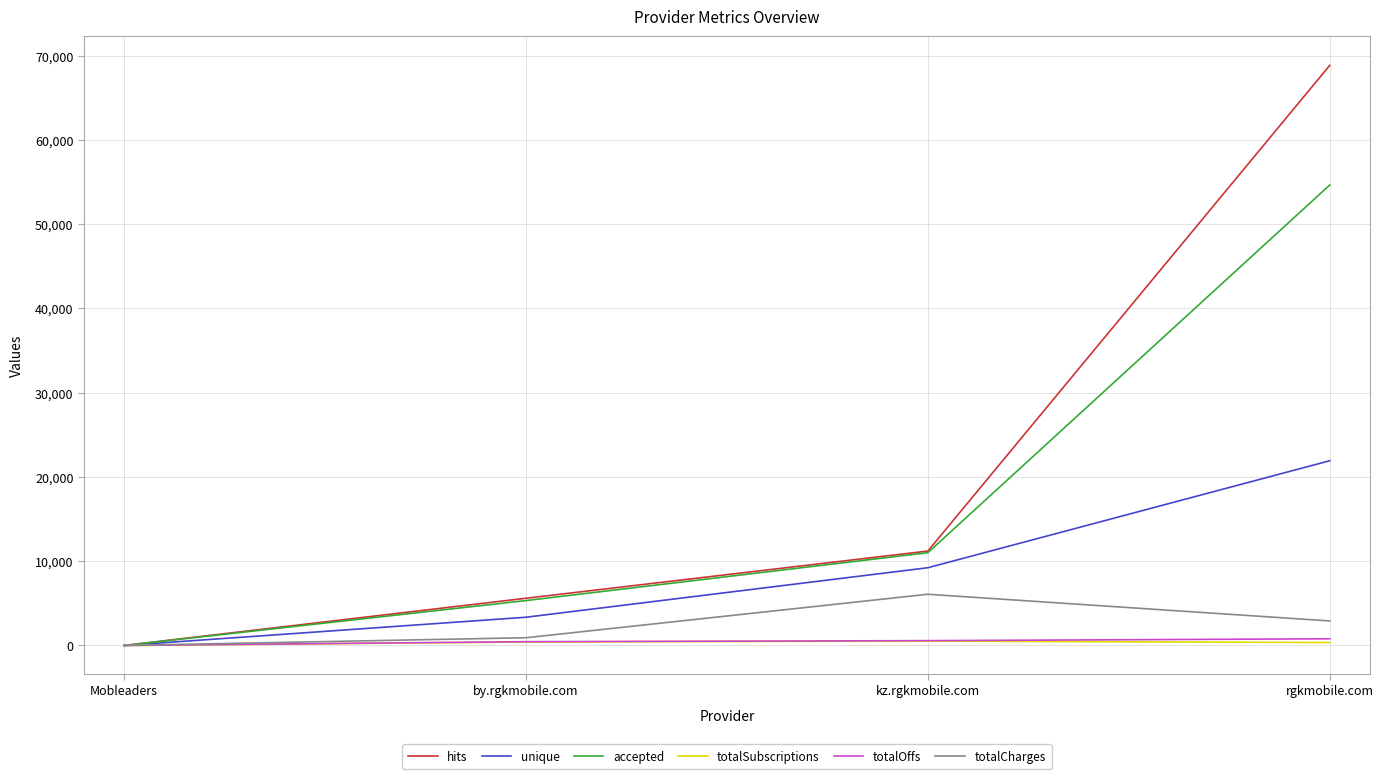

Where is accepted nearest to the value 27327?

kz.rgkmobile.com